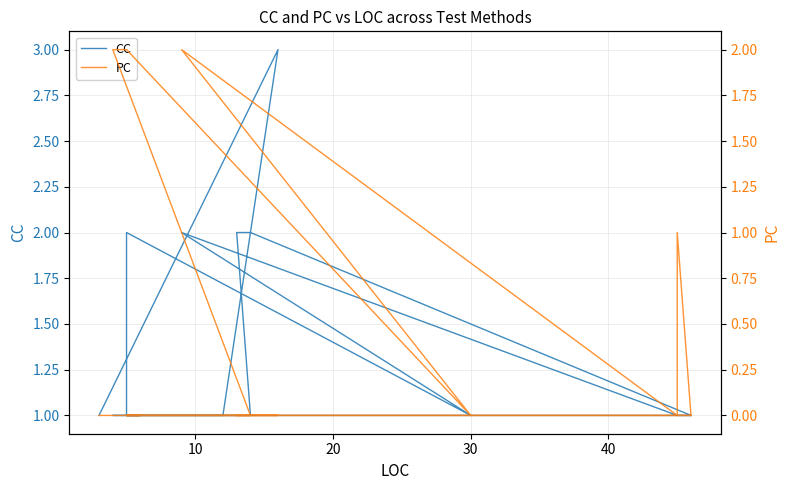

After their last crossing, which series has the higher values: CC or PC?

CC